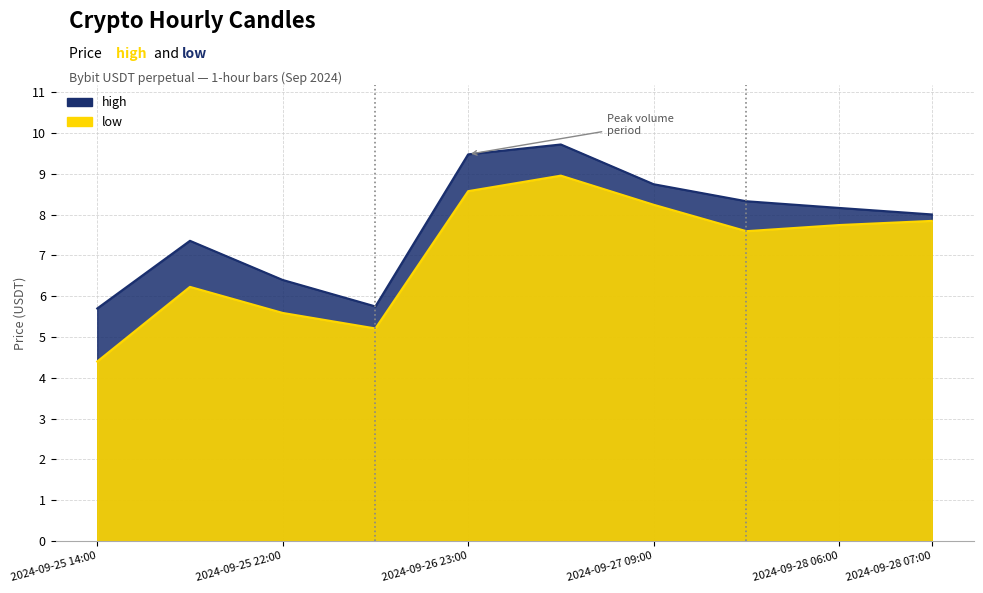

At how many categories does at least one series exceed 5?

10